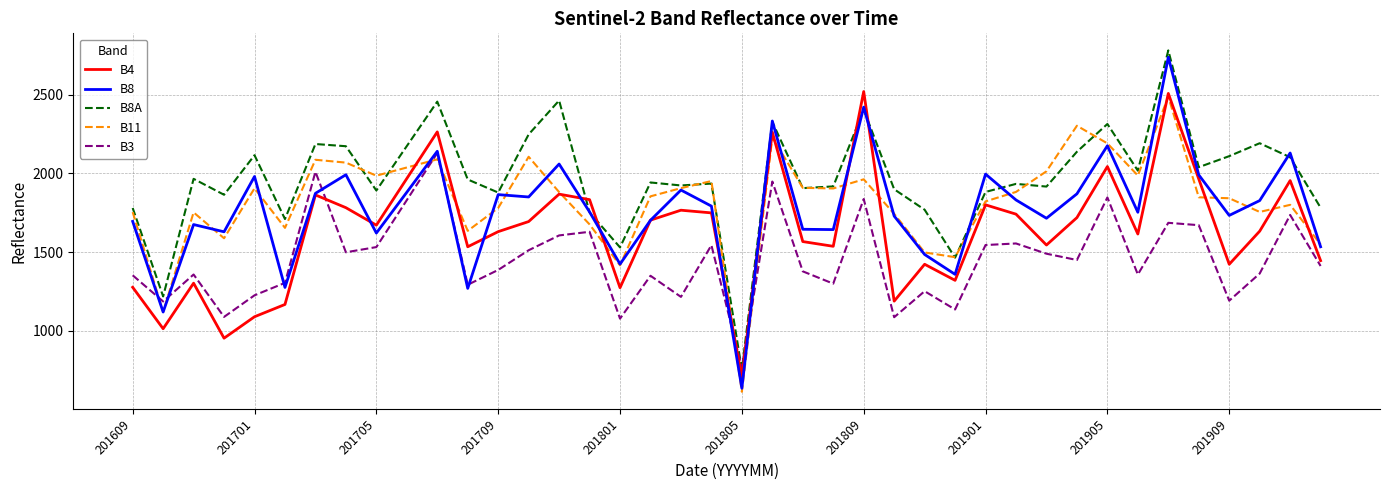

What is the greatest value displayed?

2780